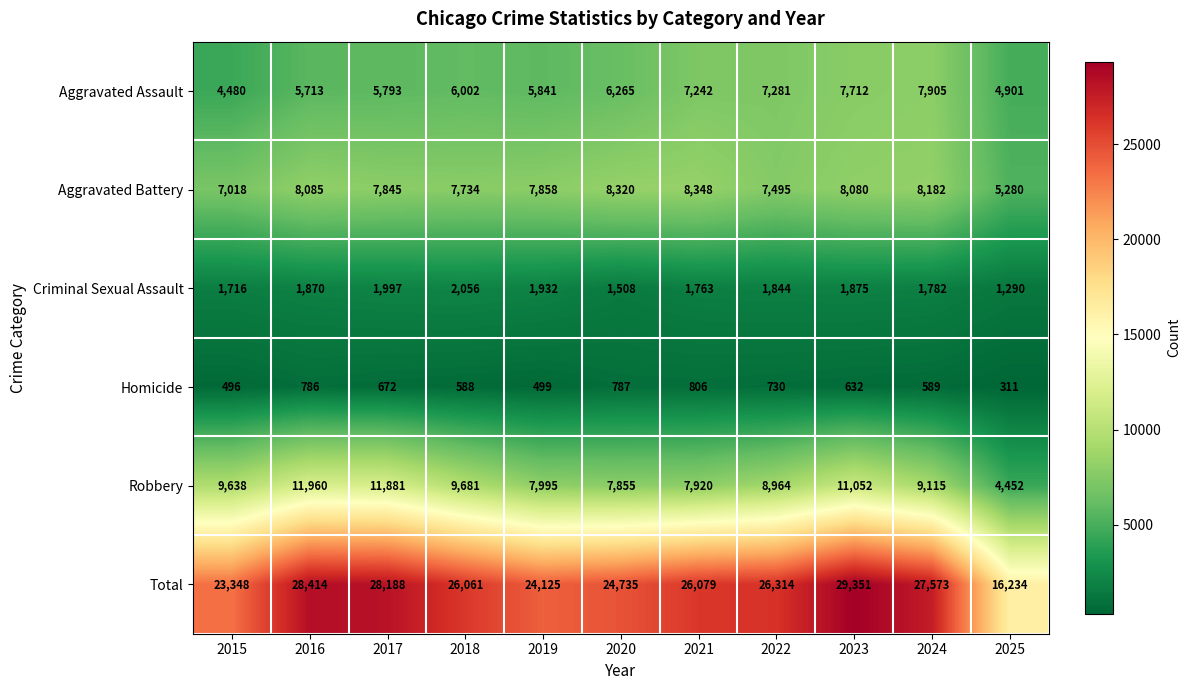

What is the spread (max minus min) of values at 2018?

25473